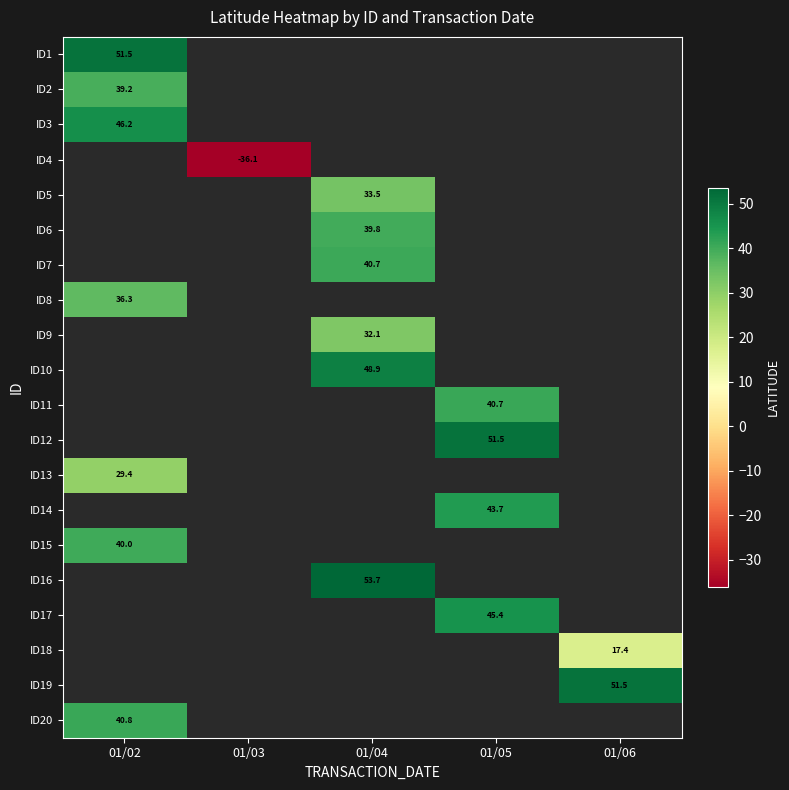

What is the greatest value displayed?

53.7